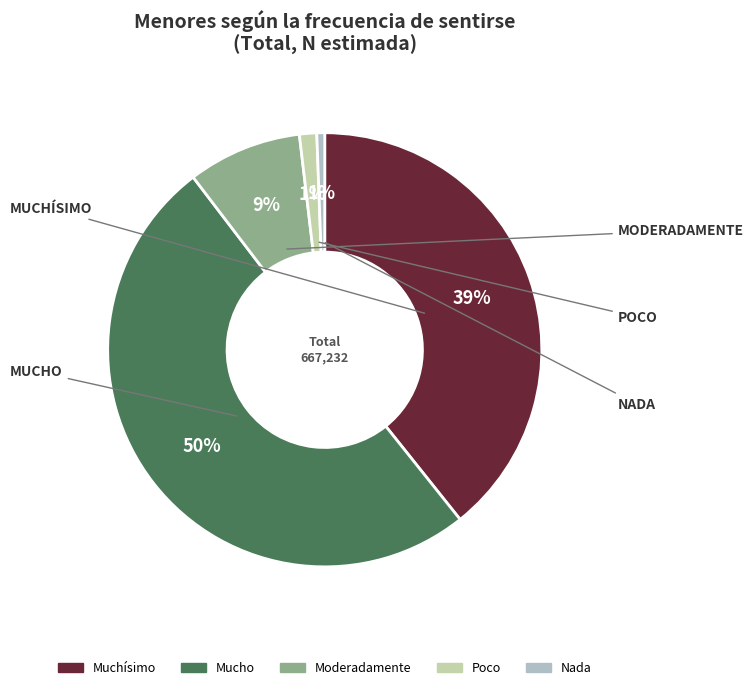

What percentage is the Moderadamente slice, to the nearest percent?

9%